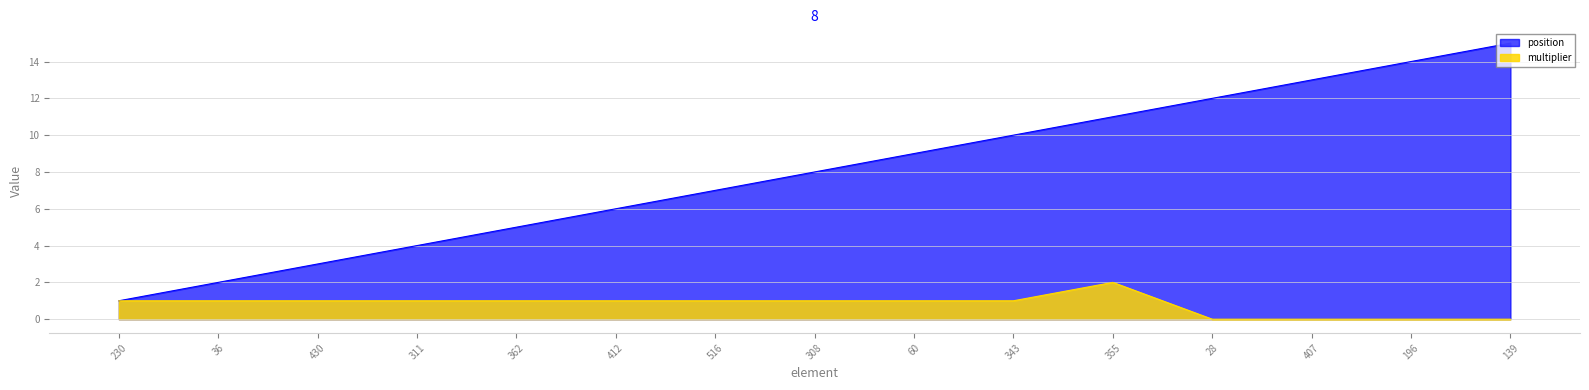

What is the average value of the multiplier series?

1